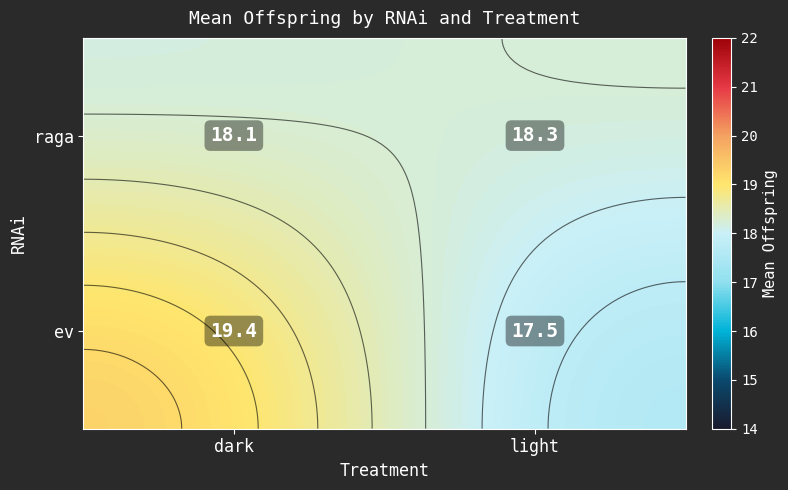

What is the smallest value displayed?

17.5